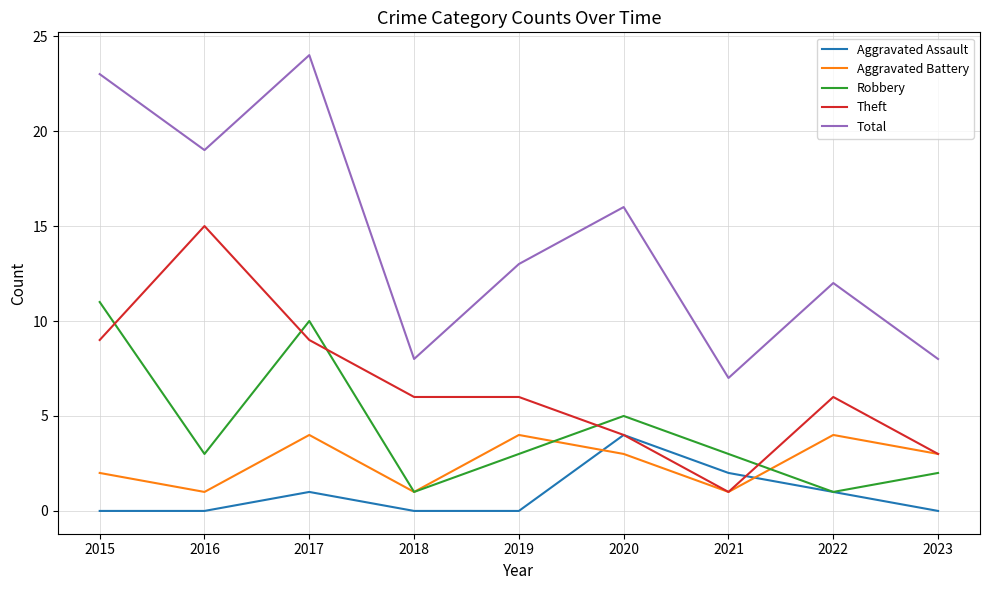

True or false: Robbery and Total cross at least once.

False